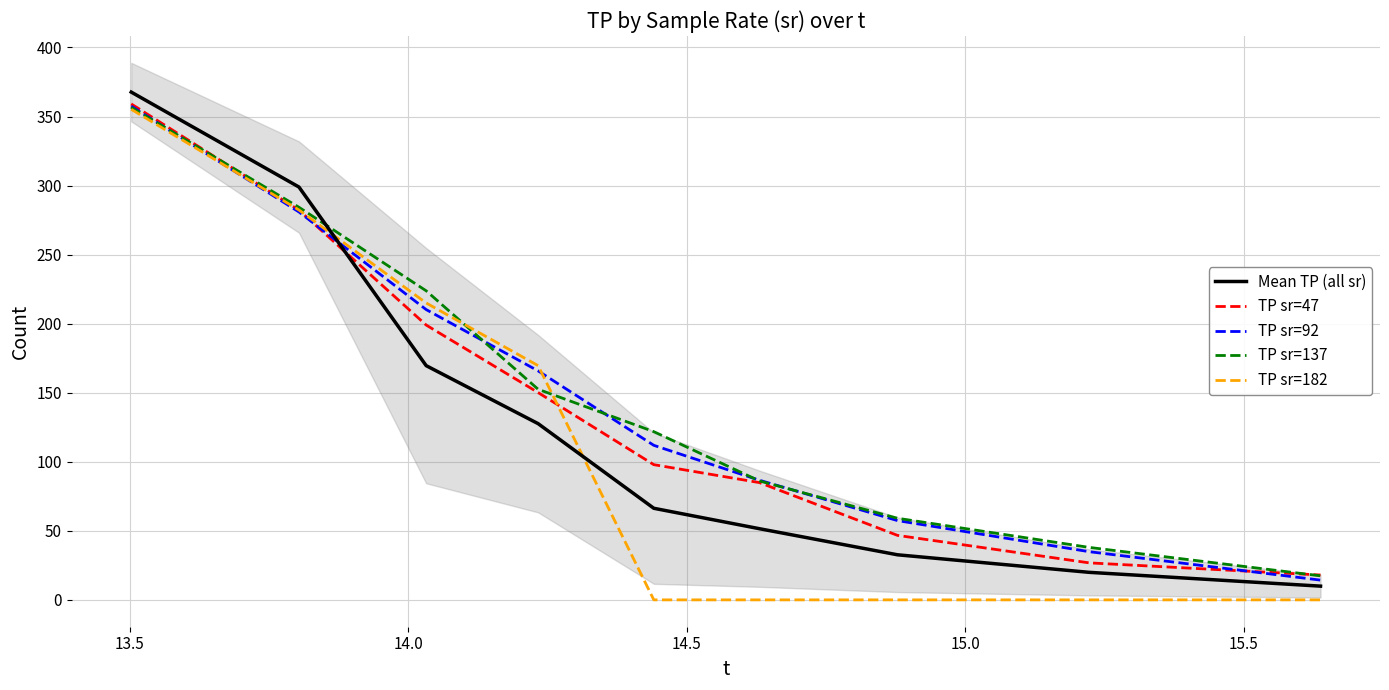

At how many categories does at least one series exceed 154?

4